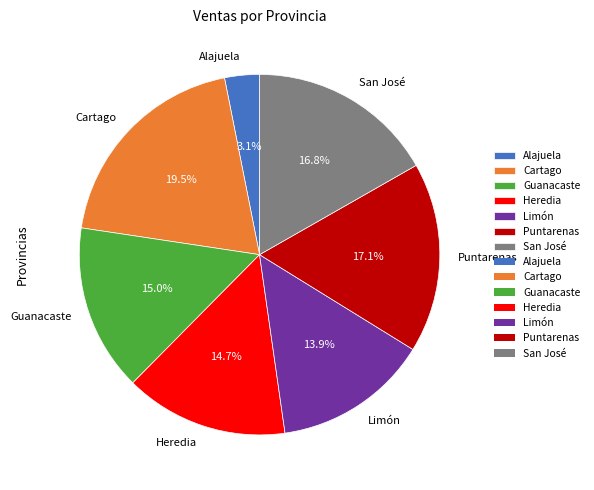

Does San José account for over 50% of the chart?

No